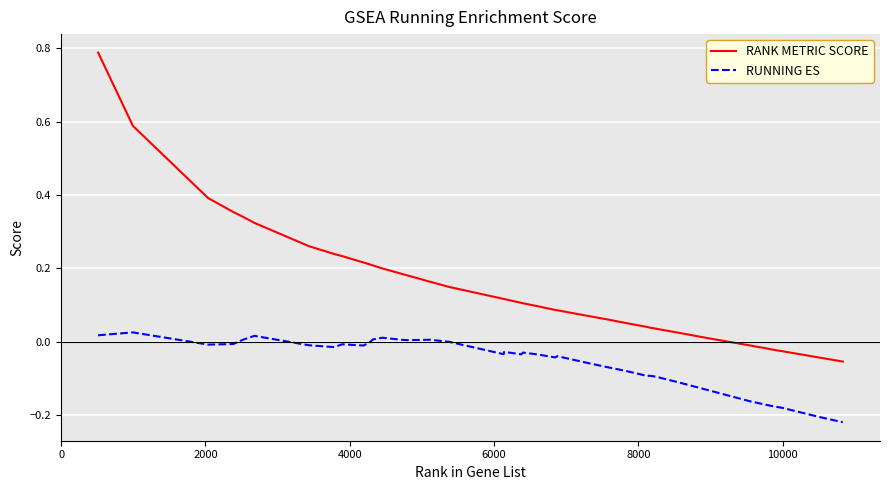

Which series has the largest total across all categories?

RANK METRIC SCORE